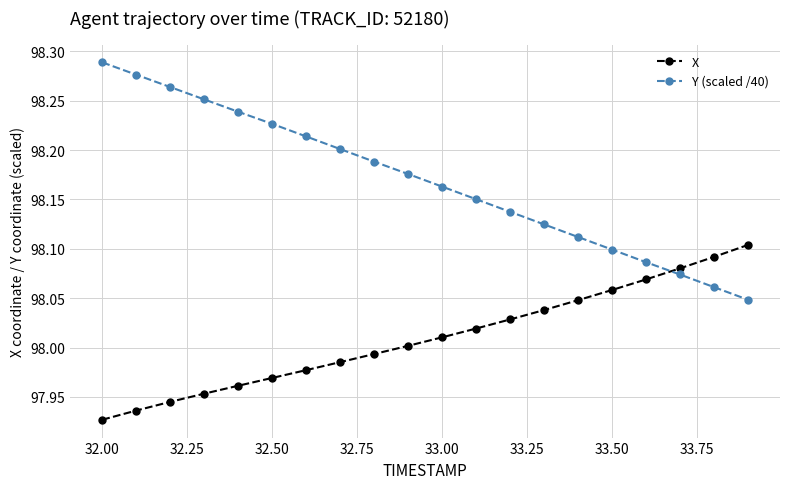

Which series has the largest total across all categories?

Y (scaled /40)